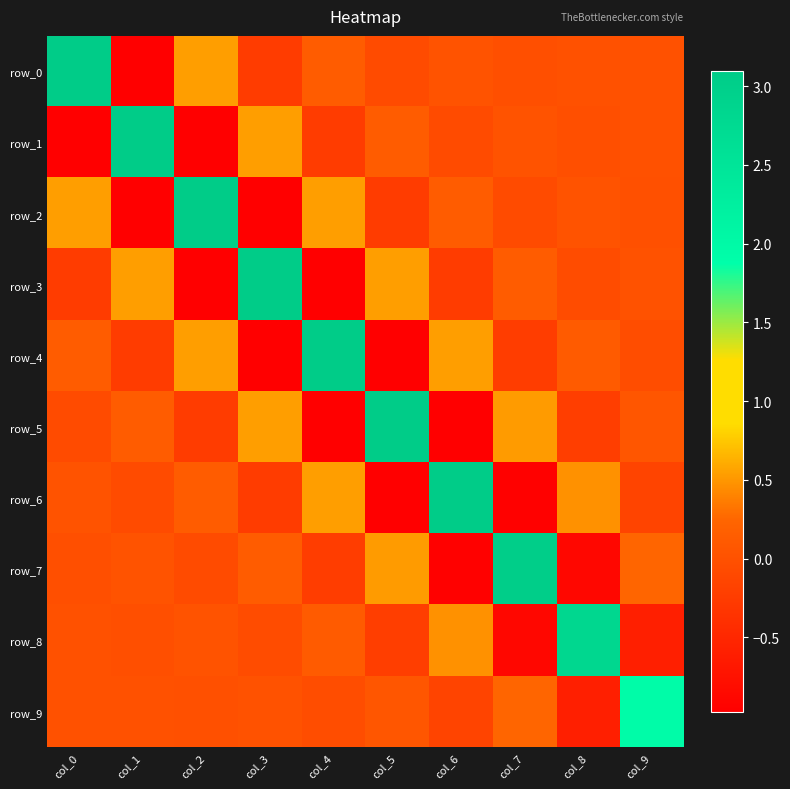

Between col_3 and col_8, which series saw the biggest shift?

row_3